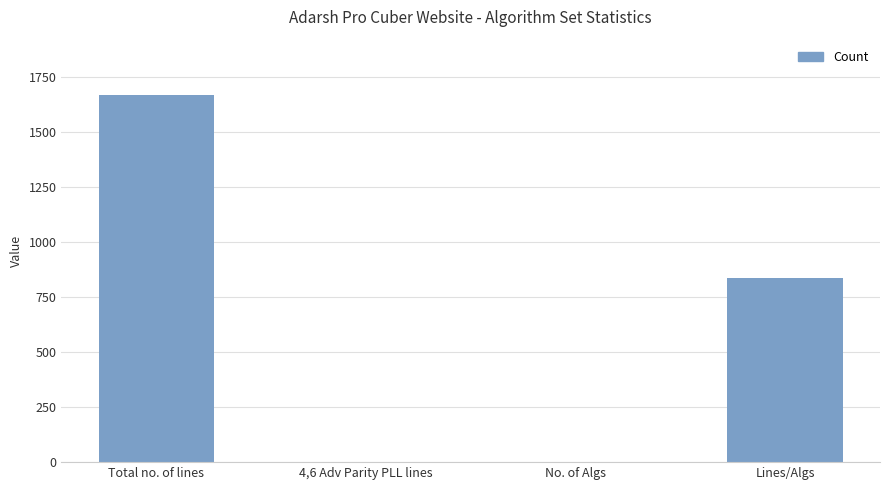

Which label corresponds to the largest value in the chart?

Total no. of lines